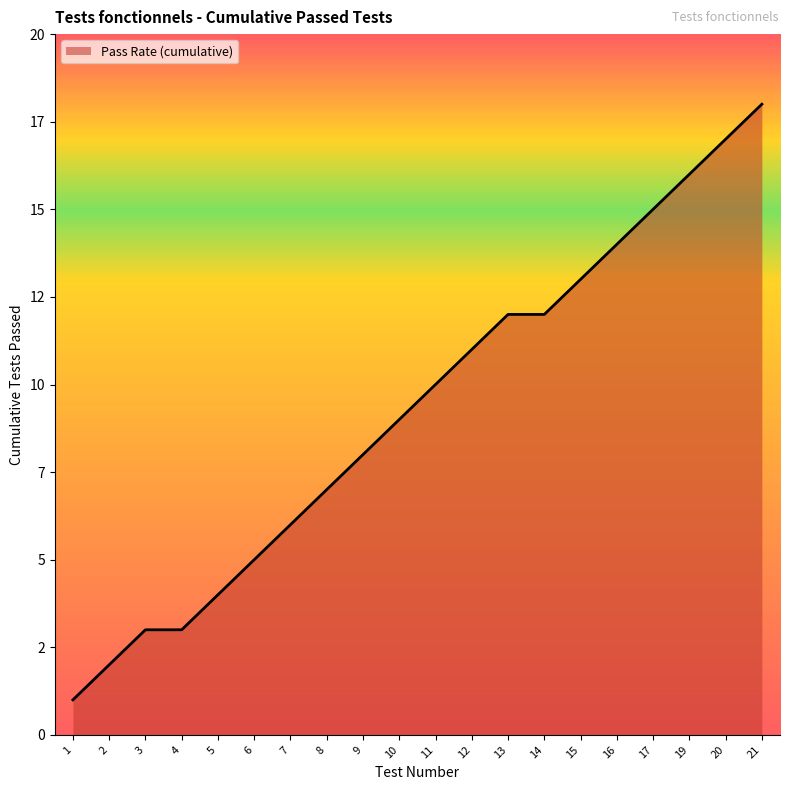

True or false: the data shows 7 at 8.

True